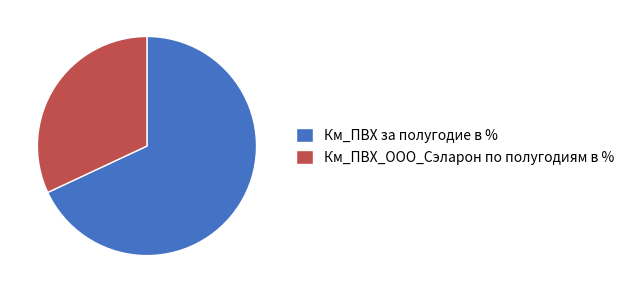

What is the largest slice in the pie chart?

Км_ПВХ за полугодие в %